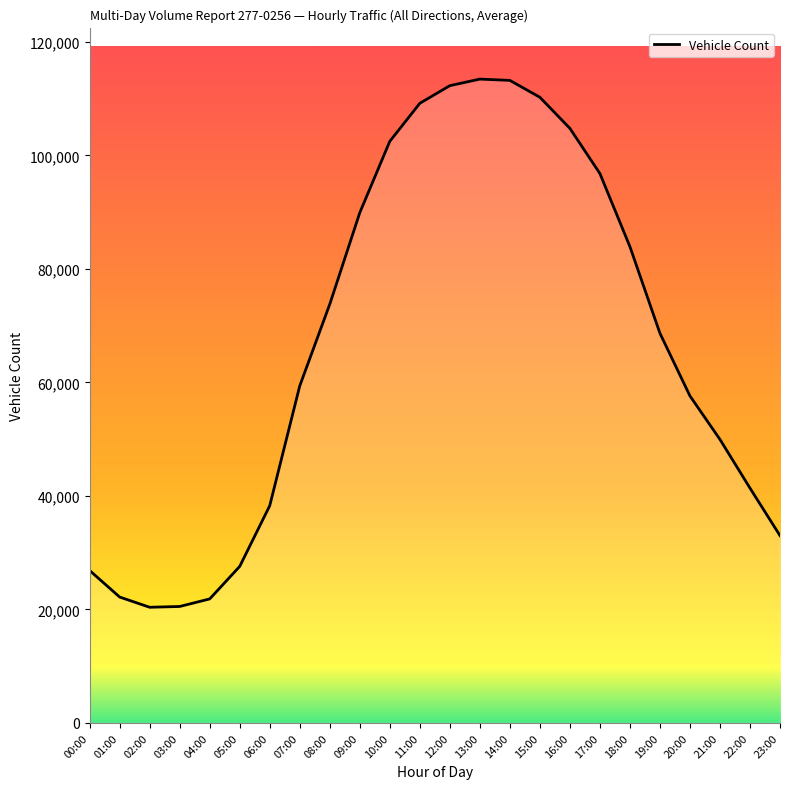

What is the sum of the values at 20:00 and 13:00?

171048